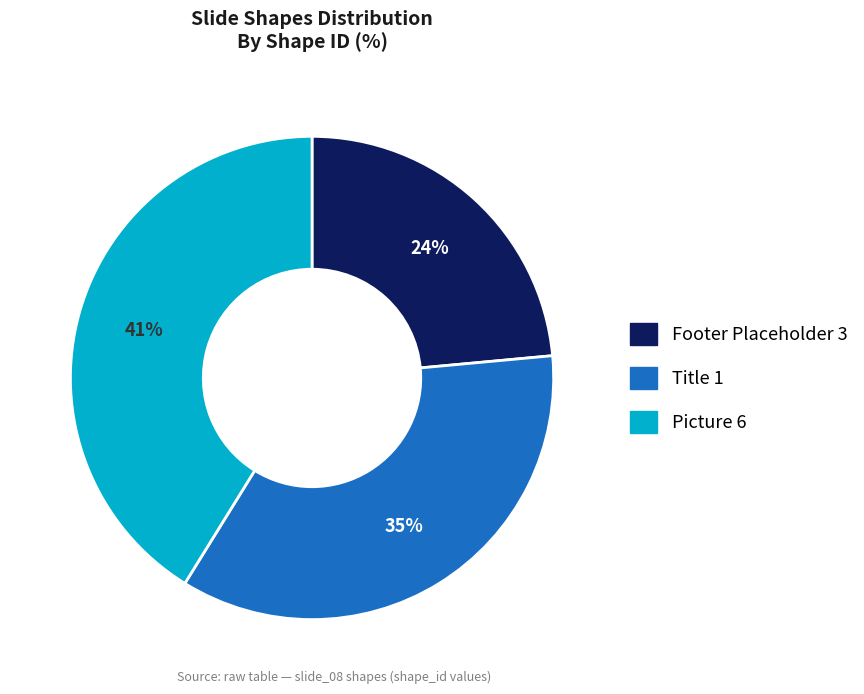

How many slices are in this pie chart?

3